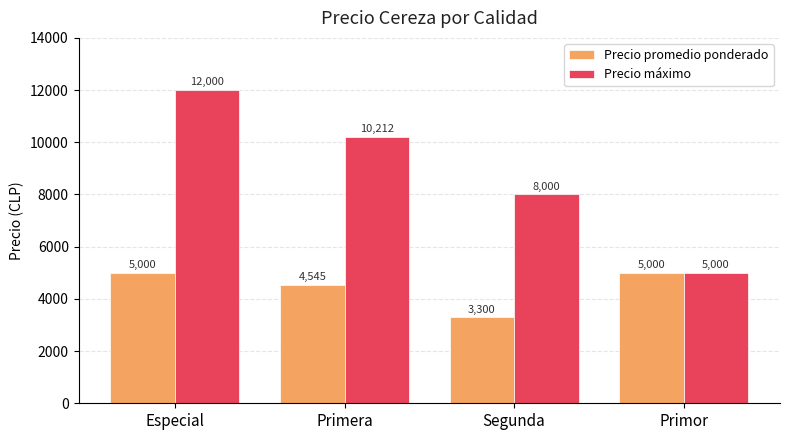

Reading right to left, extract all data points from this chart.

Precio promedio ponderado: 5000	3300	4545	5000
Precio máximo: 5000	8000	10212	12000